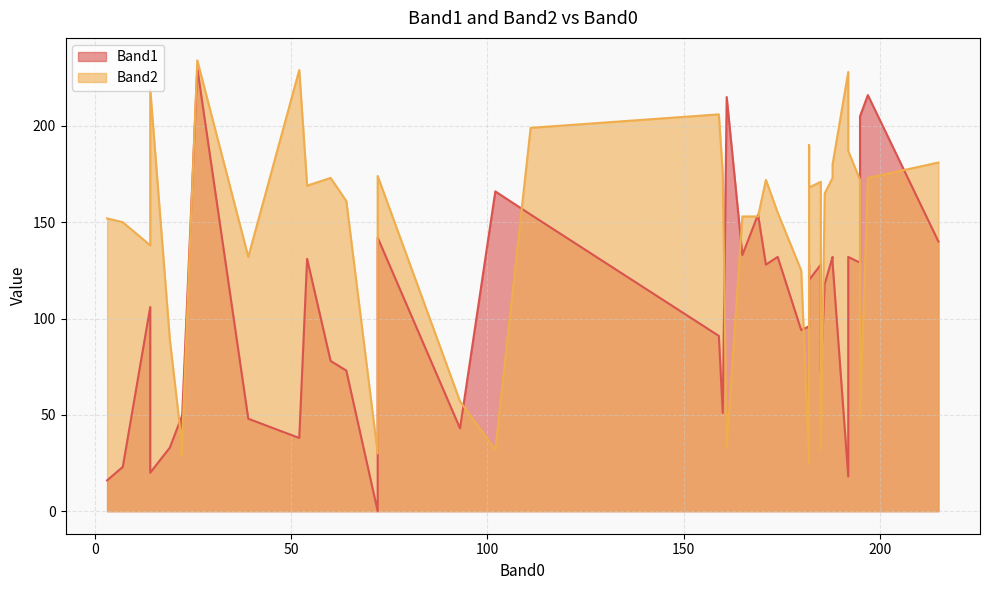

In Band2, how many points are higher than both neighbors (excluding endpoints)?

13